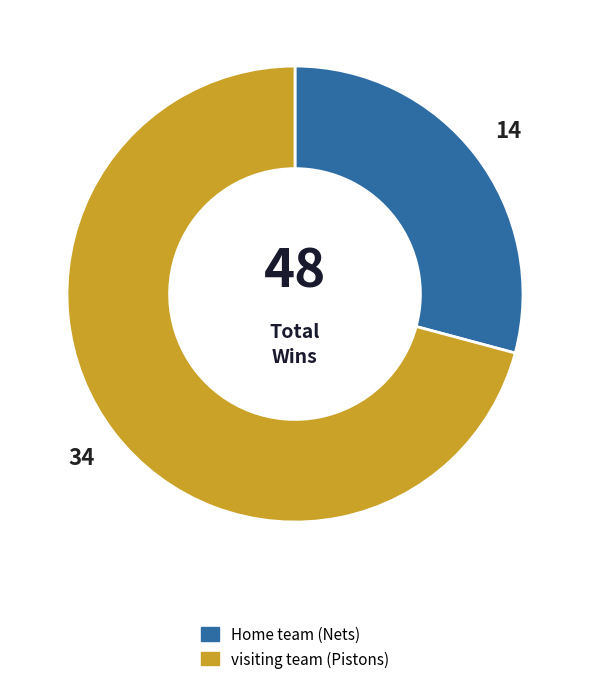

Combined, do Home team (Nets) and visiting team (Pistons) account for over 50%?

Yes